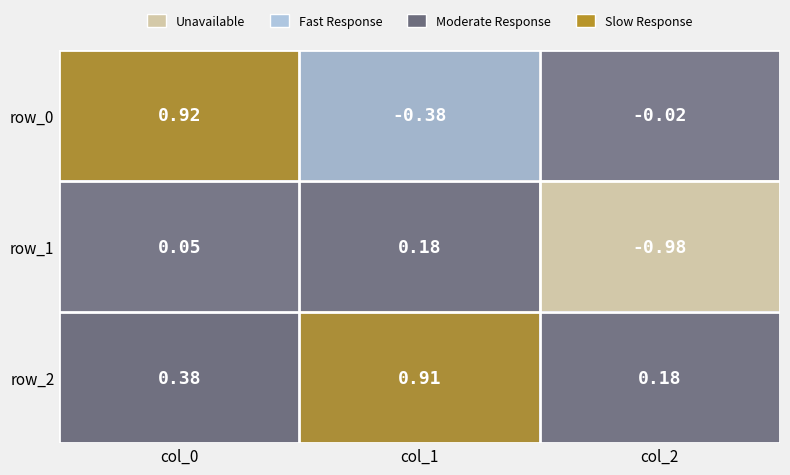

How many categories are shown in the chart?

3